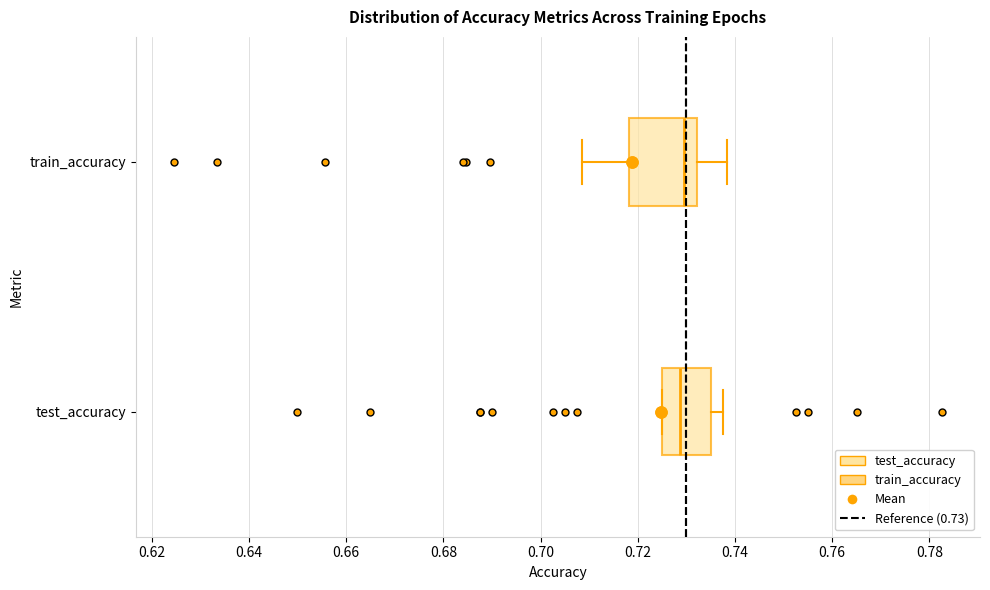

Which box is the widest, from its left edge to its right edge?

train_accuracy